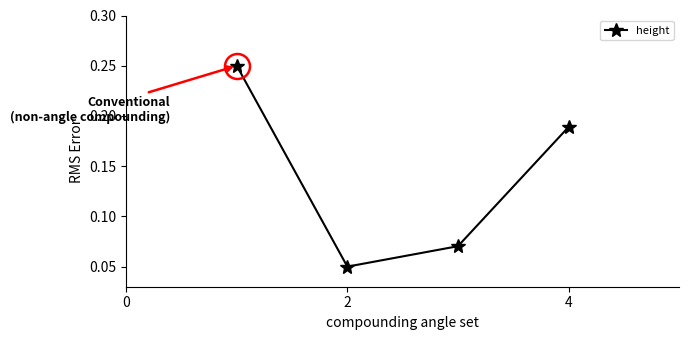

Does the chart display data point markers on the line(s)?

Yes